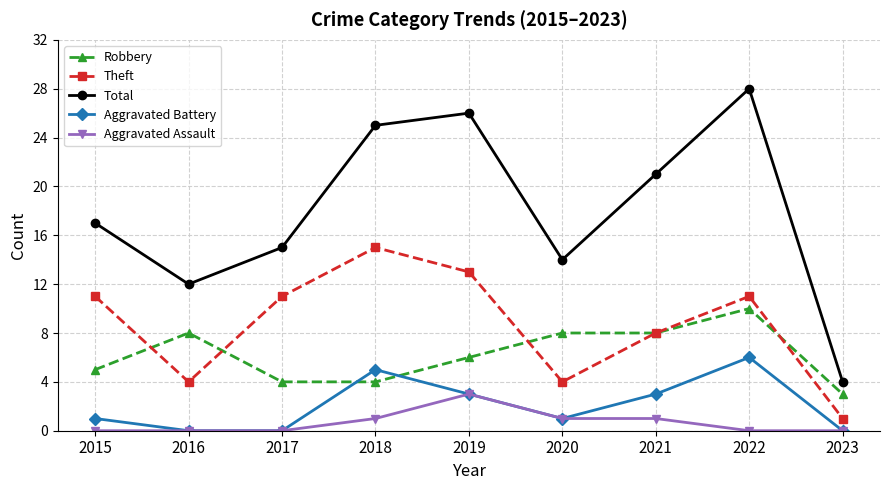

Read the Theft value at 2021.

8